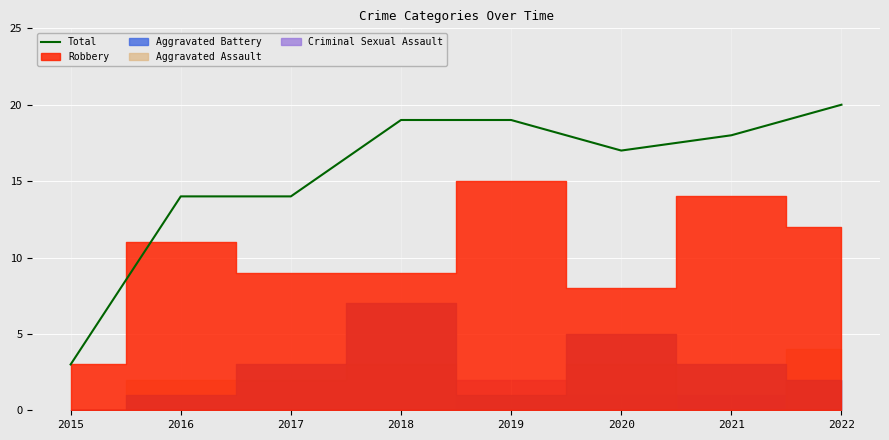

What is the ratio of the value at 2016 to the value at 2018?

0.7